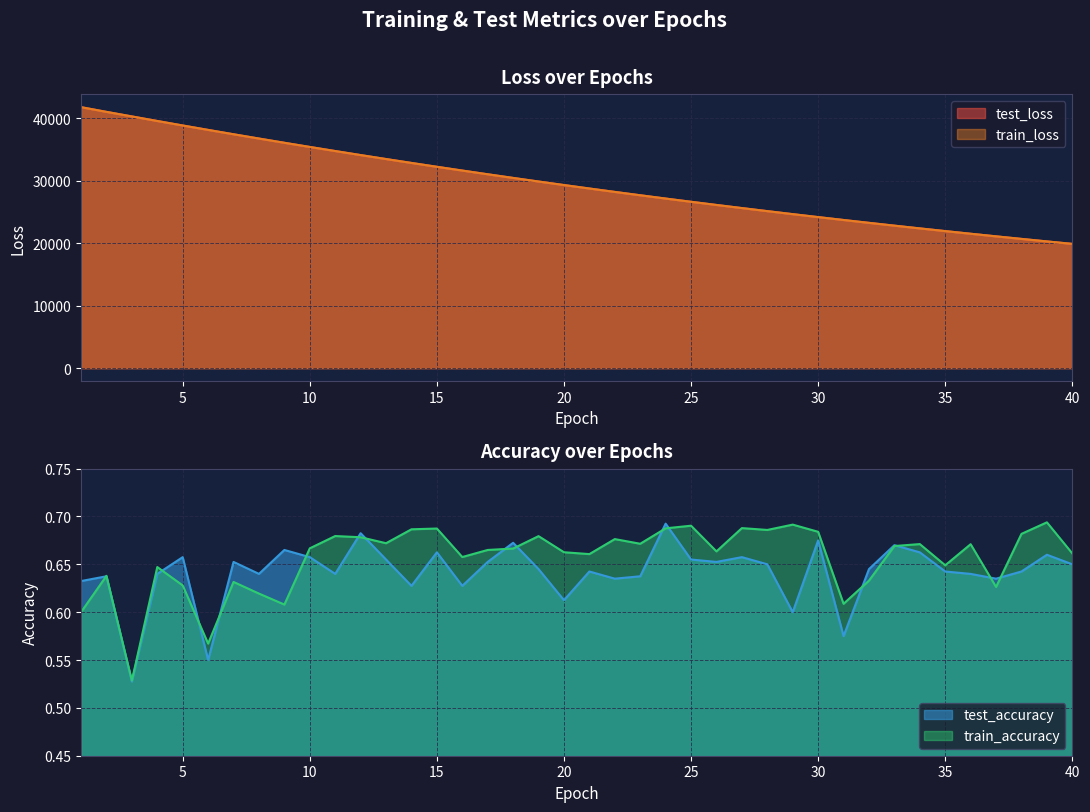

Where is the first local maximum for test_accuracy?

2